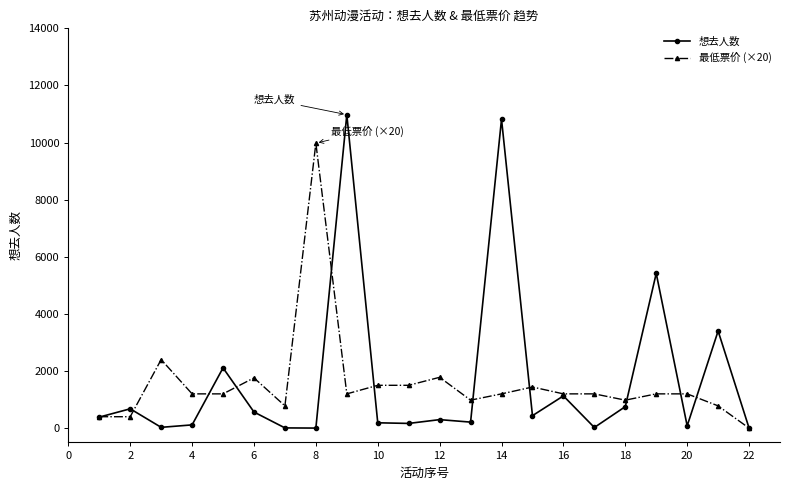

How many categories are shown in the chart?

22